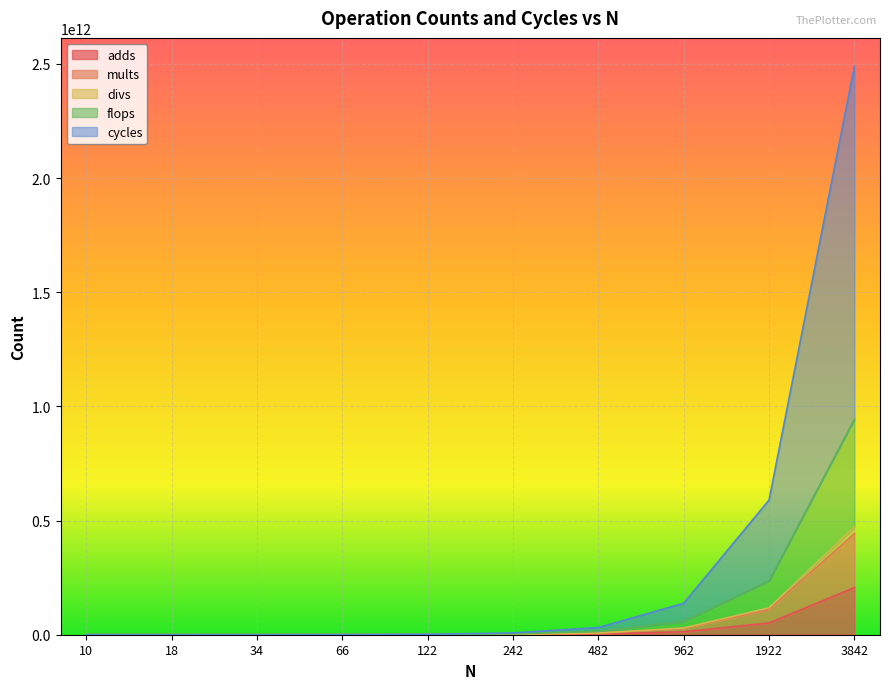

Which series has the largest total across all categories?

cycles